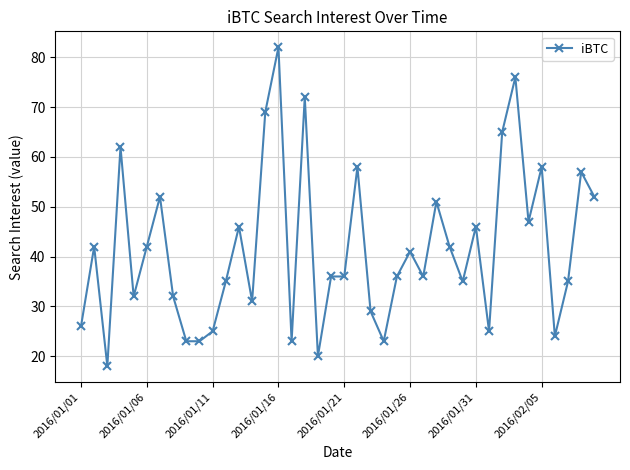

Count the number of categories in the chart.

40